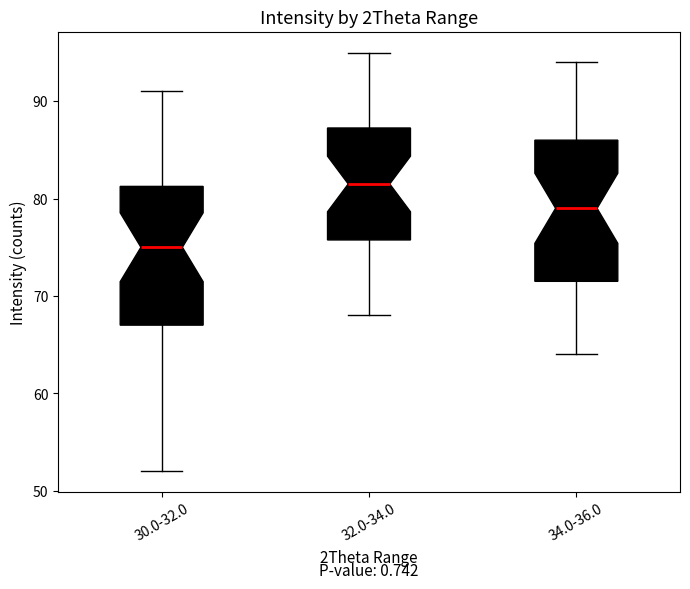

Which box has the highest median line?

32.0-34.0